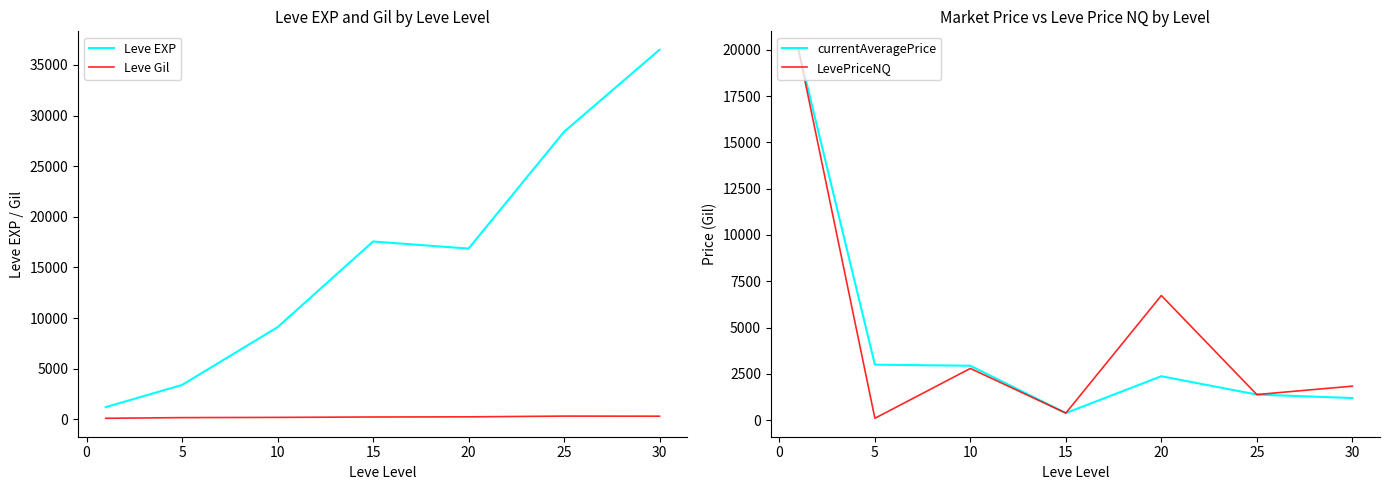

Reading left to right, extract all data points from this chart.

Leve EXP: 1213.3	3405.0	9106.7	17563.3	16865.0	28393.3	36492.5
Leve Gil: 113.3	180.0	202.8	241.3	257.0	329.7	320.8
currentAveragePrice: 20000.0	2994.7	2935.9	379.5	2369.8	1379.0	1192.2
LevePriceNQ: 20000.0	98.0	2790.4	379.5	6728.4	1379.6	1834.0